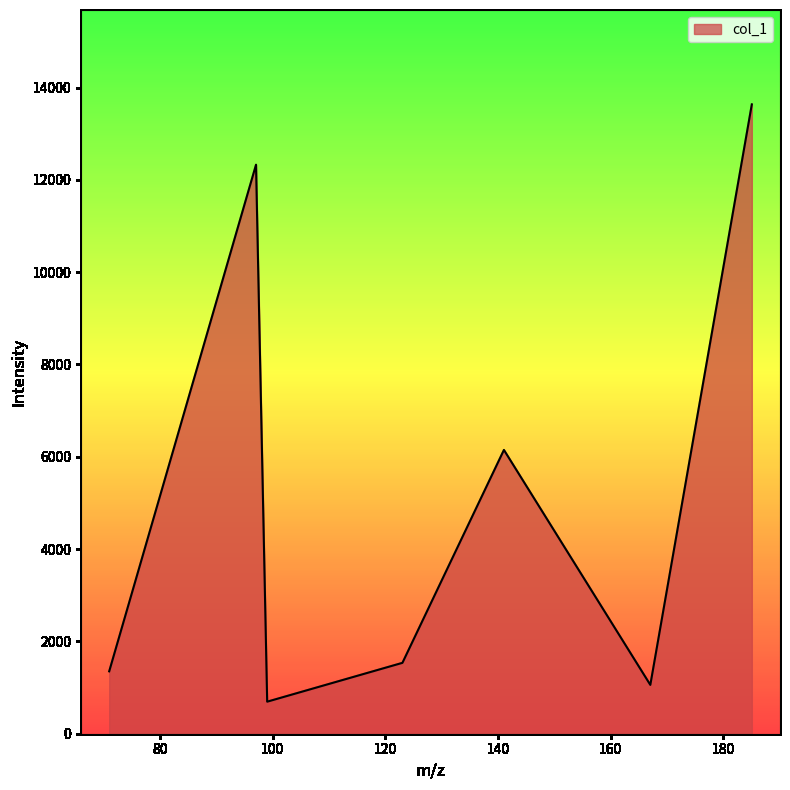

How many lines are shown in the chart?

1